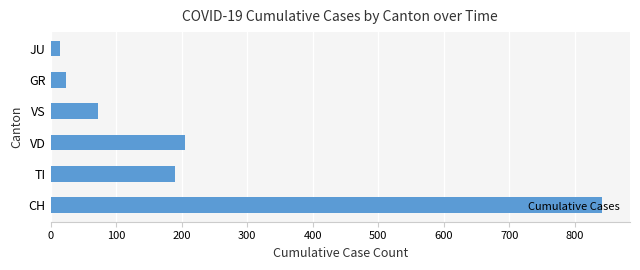

Which has a higher value, CH or VS?

CH